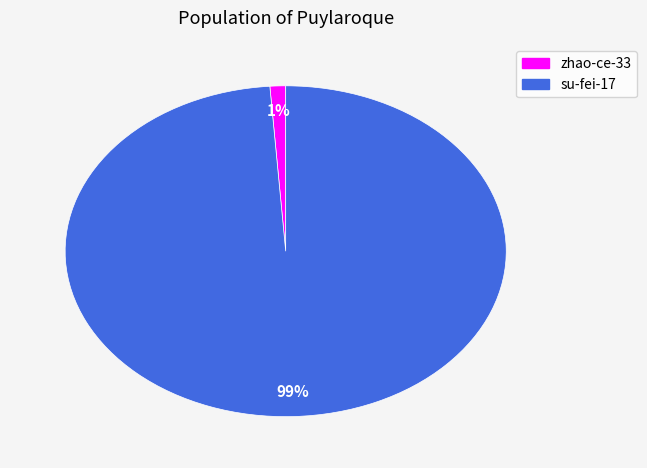

Rank the categories by value from lowest to highest.

zhao-ce-33, su-fei-17